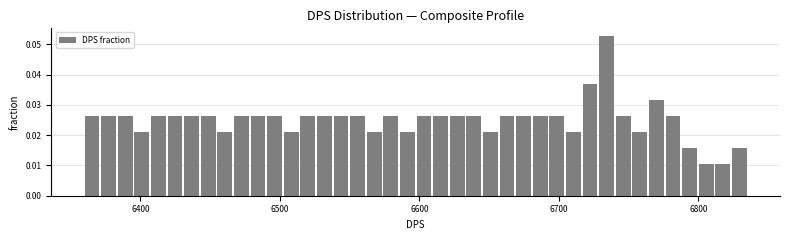

Around what value on the x-axis is the tallest bar? Give the approximate position of its centre, as read against the axis.

6730